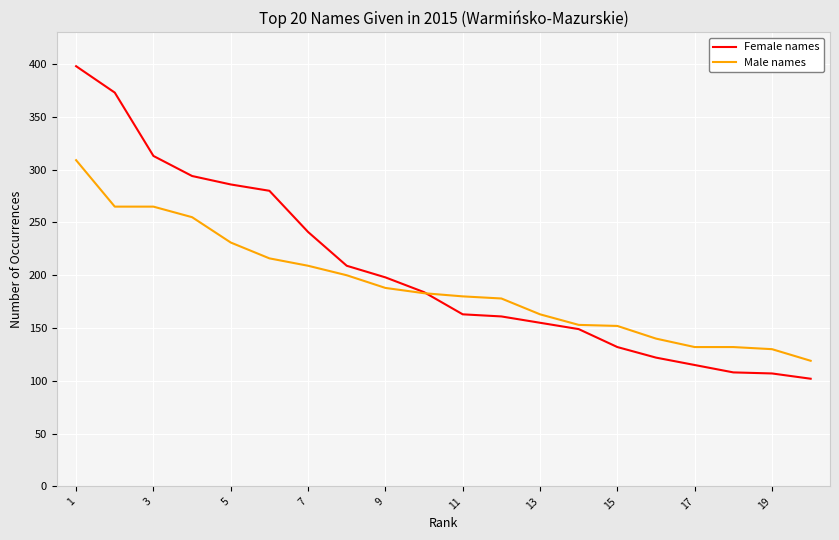

What is the lowest value of the Male names series?

119